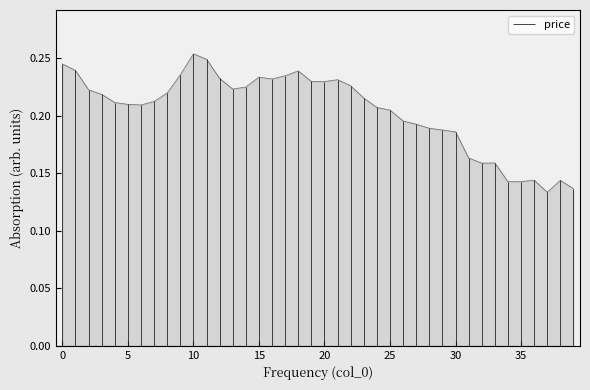

What is the greatest value displayed?

0.3